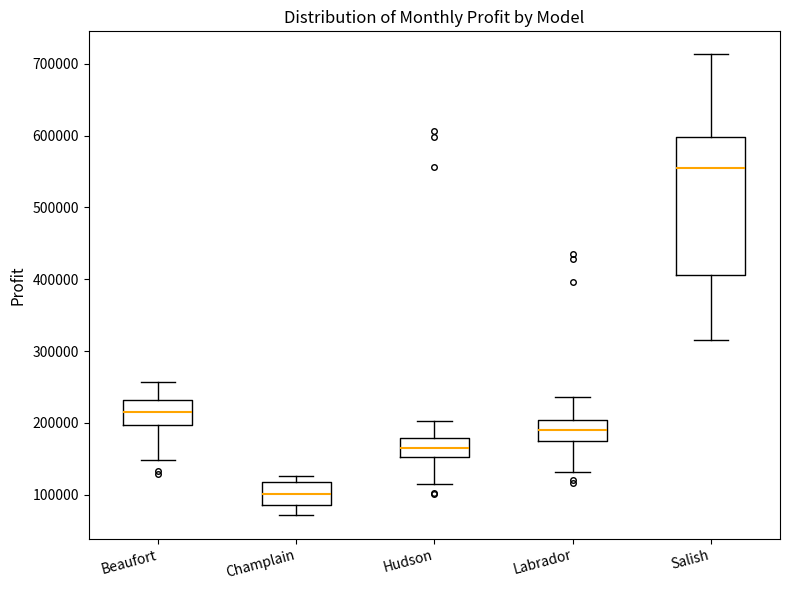

Which box is the tallest, from its lower edge to its upper edge?

Salish